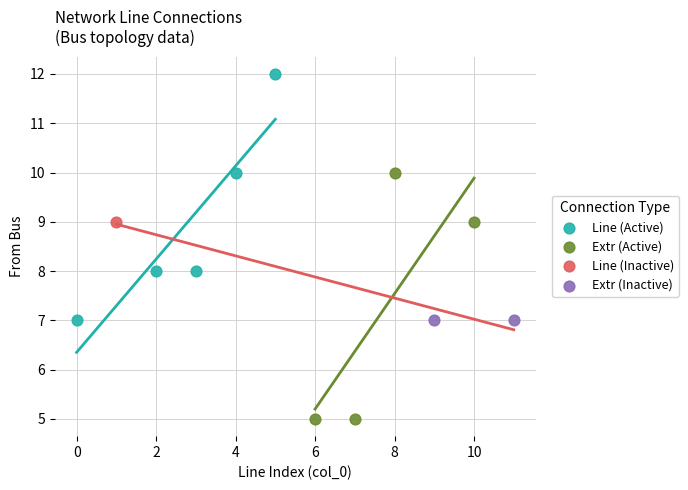

What are all the series names shown in the legend?

Line (Active), Extr (Active), Line (Inactive), Extr (Inactive)